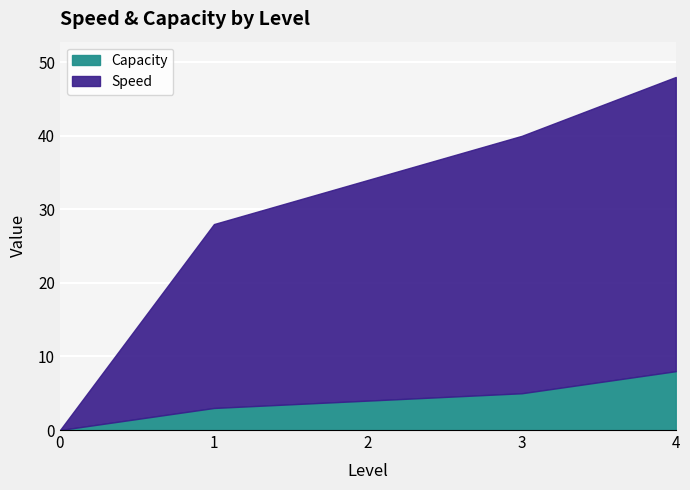

Between 2 and 4, which series saw the biggest shift?

Speed